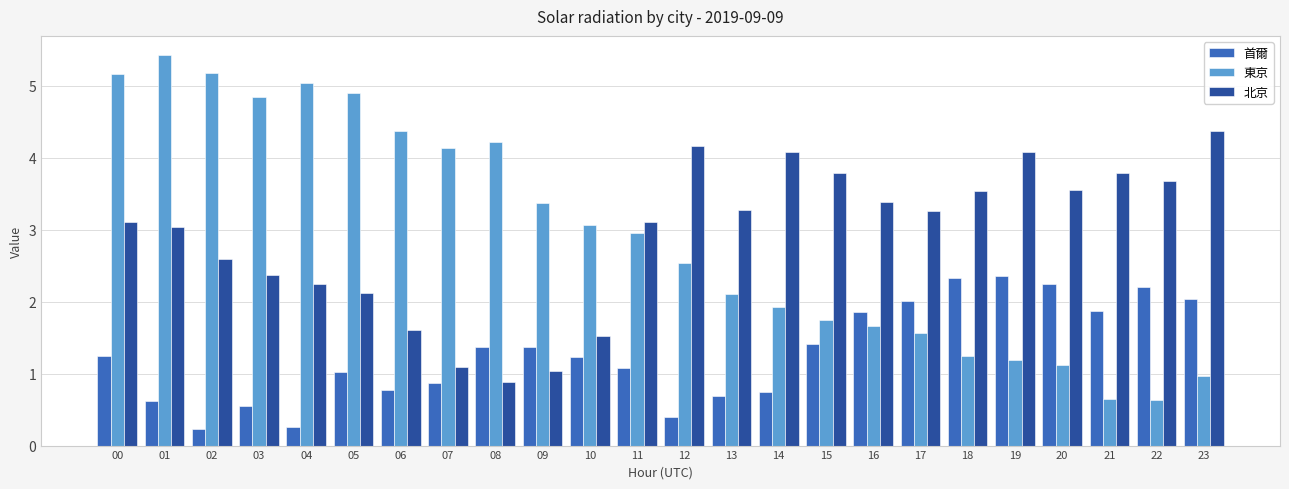

Which series has the widest spread of values?

東京